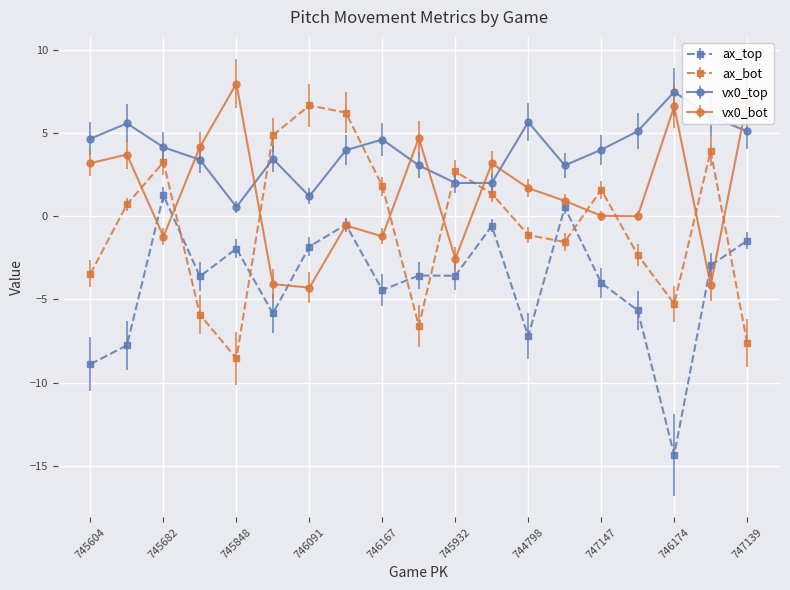

What is the value of the ax_bot point at the 16th from the left?

-2.3